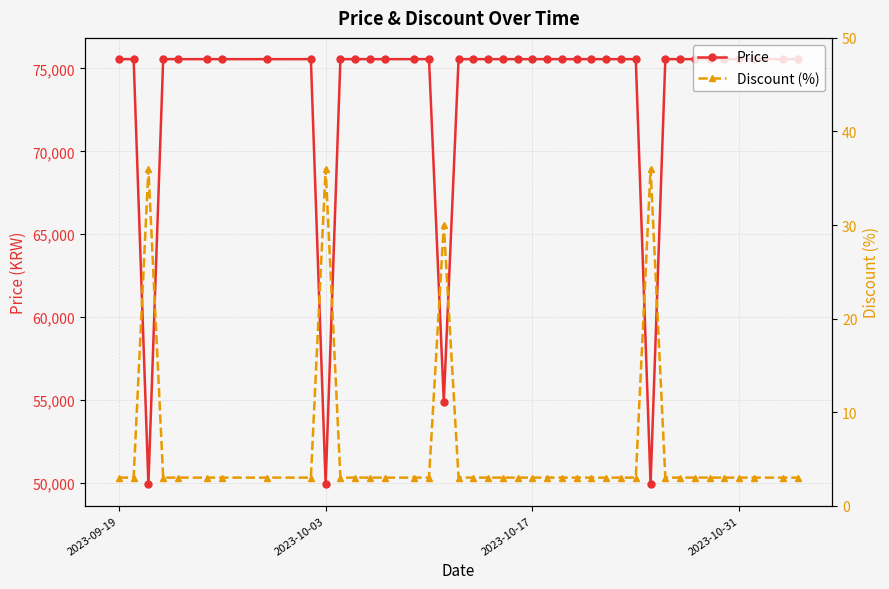

Reading left to right, what are all the values shown in this chart?

Price: 75560	75560	49900	75560	75560	75560	75560	75560	75560	49900	75560	75560	75560	75560	75560	75560	54900	75560	75560	75560	75560	75560	75560	75560	75560	75560	75560	75560	75560	75560	49900	75560	75560	75560	75560	75560	75560	75560	75560	75560
Discount (%): 3	3	36	3	3	3	3	3	3	36	3	3	3	3	3	3	30	3	3	3	3	3	3	3	3	3	3	3	3	3	36	3	3	3	3	3	3	3	3	3